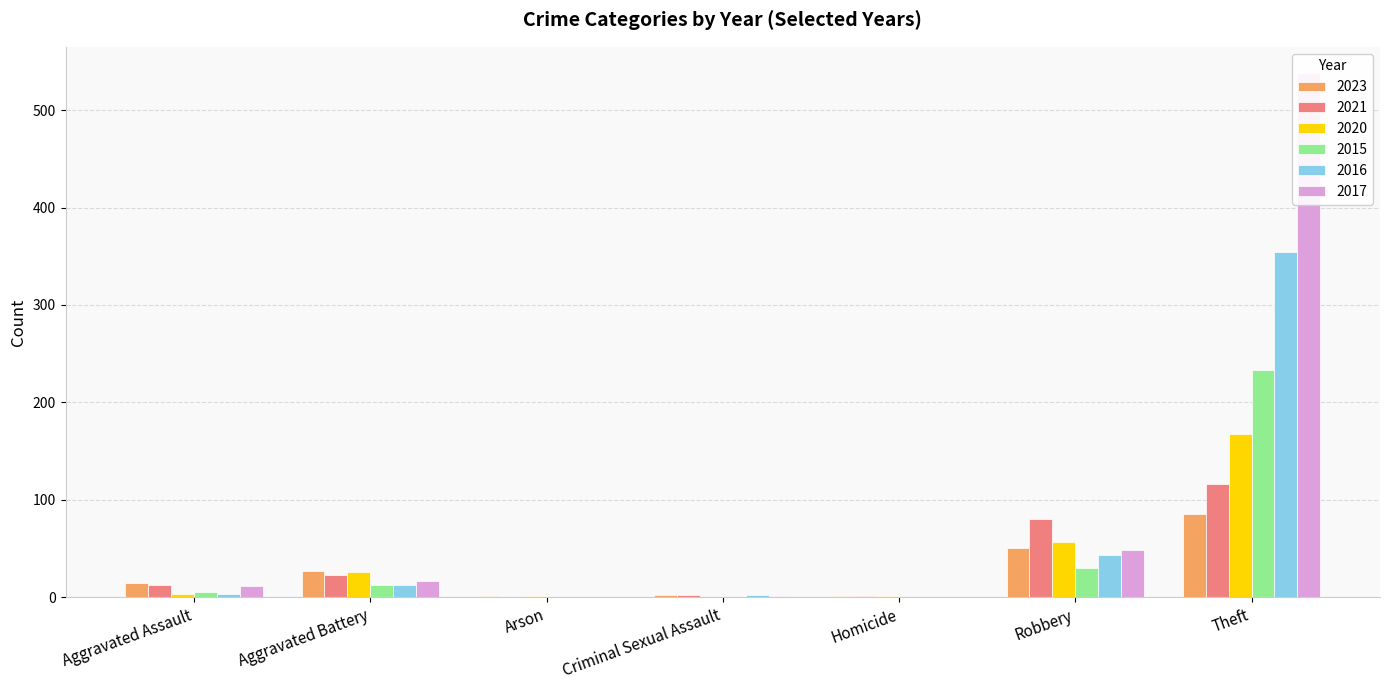

Reading left to right, transcribe all the data shown in this chart.

2023: 15	27	1	2	1	51	86
2021: 13	23	0	2	1	80	116
2020: 4	26	1	0	1	57	168
2015: 6	13	0	0	0	30	233
2016: 3	13	0	2	0	44	354
2017: 12	17	0	1	0	49	538